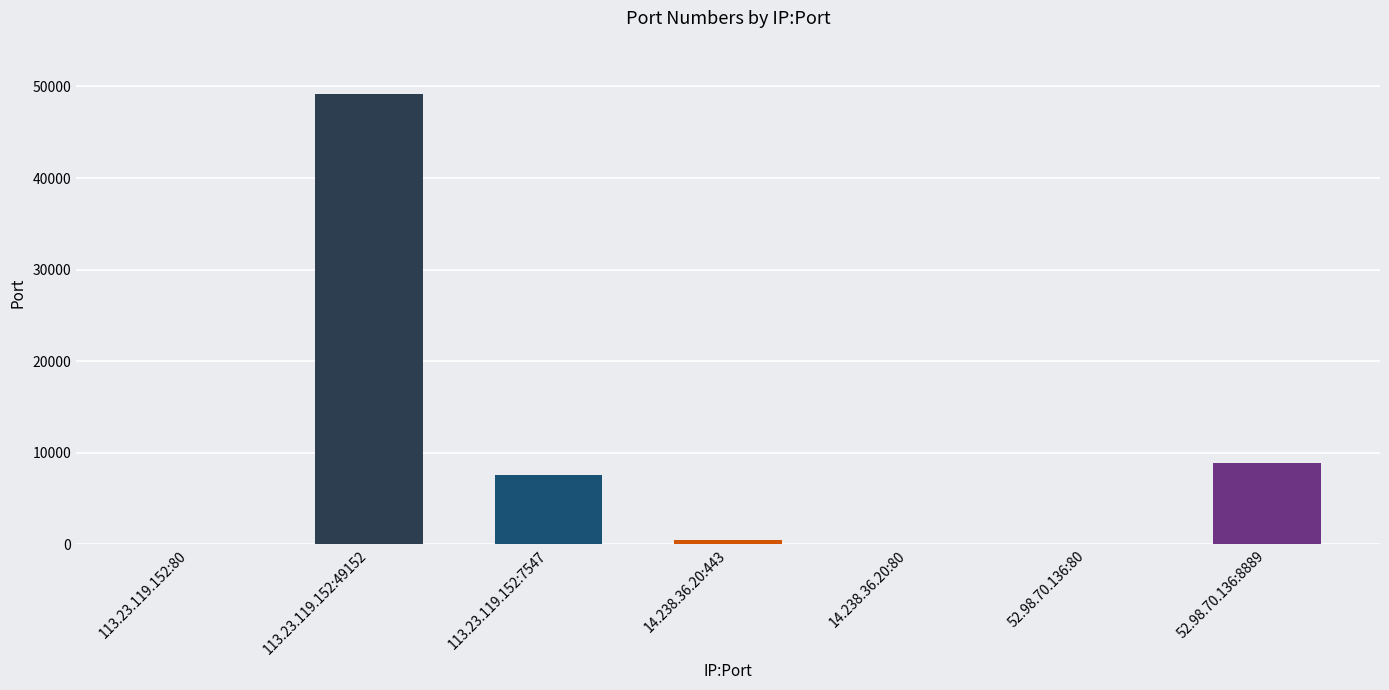

Between 113.23.119.152:49152 and 113.23.119.152:7547, which is larger?

113.23.119.152:49152